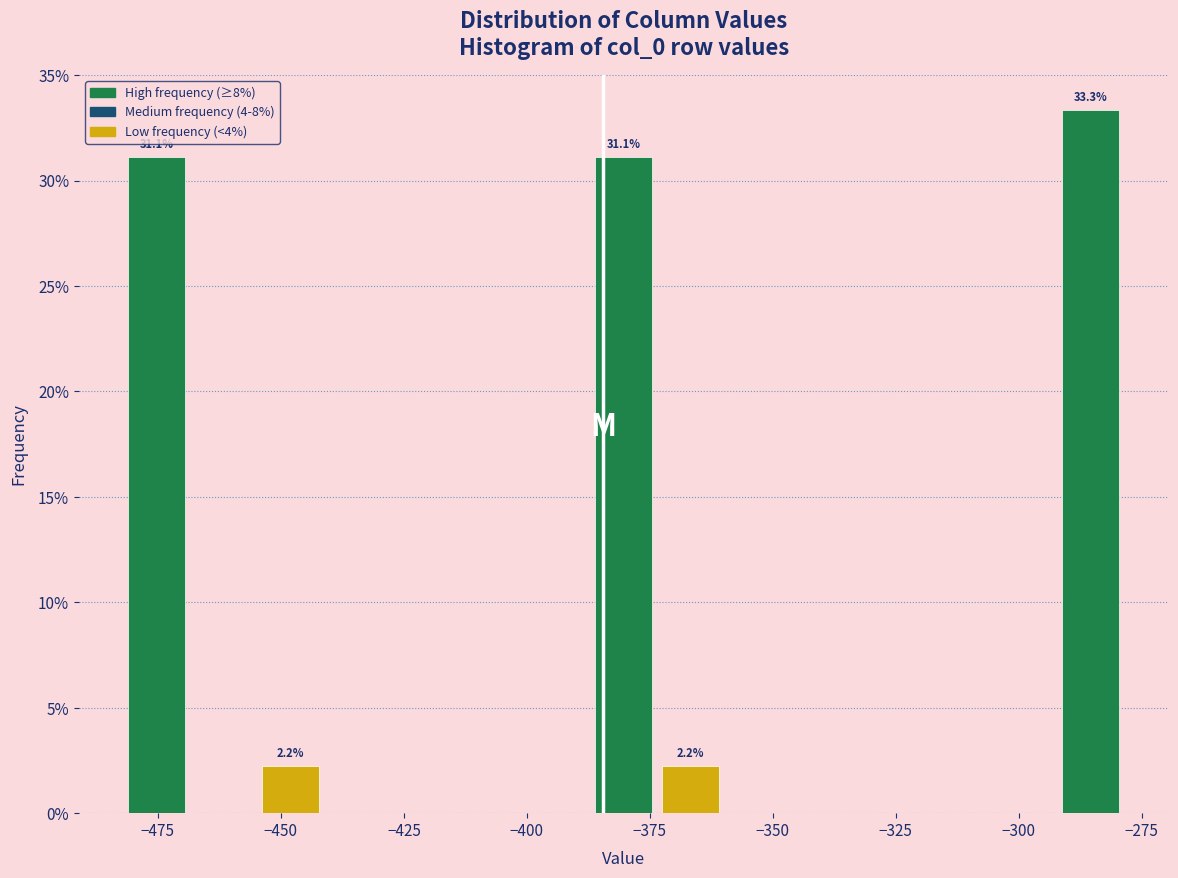

Around what value on the x-axis is the tallest bar? Give the approximate position of its centre, as read against the axis.

-285